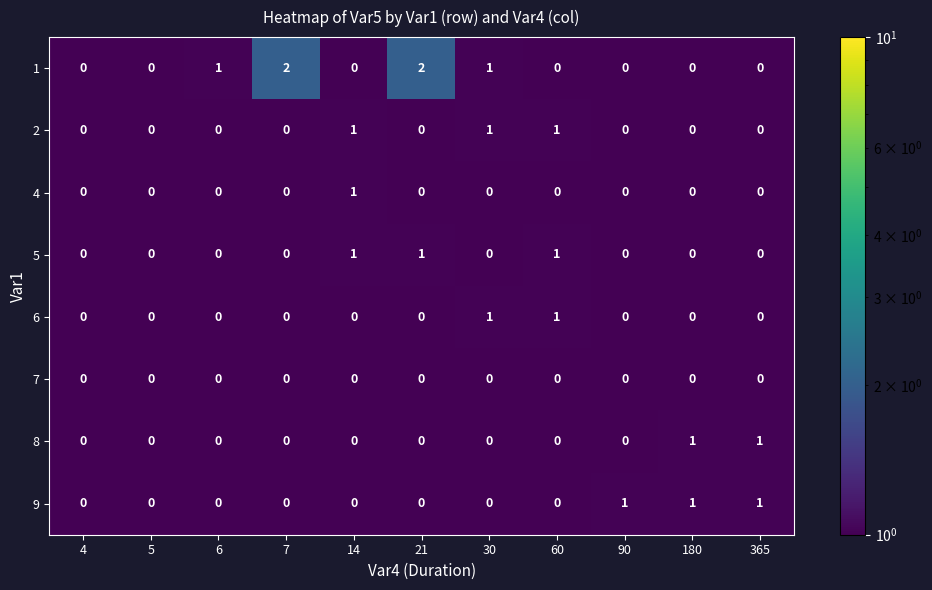

True or false: 2 has a value of 0 at 365.

True